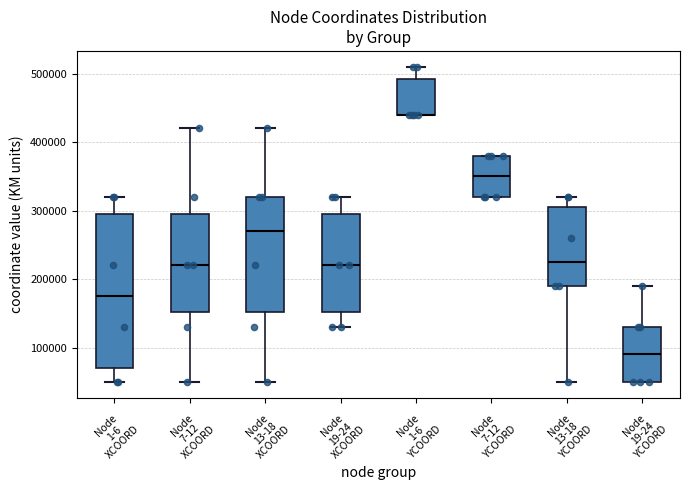

Where does the upper whisker of the box for Node 13-18 YCOORD end on the y-axis? The values are not printed on the chart, so give them approximately, as read against the axis.

320000